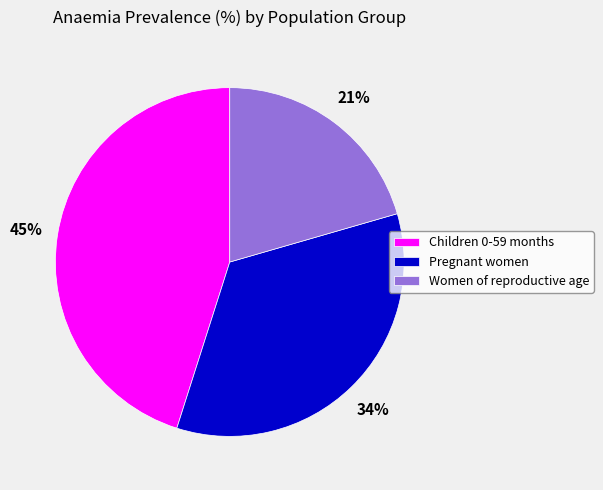

To the nearest percent, what is the average slice percentage?

33%